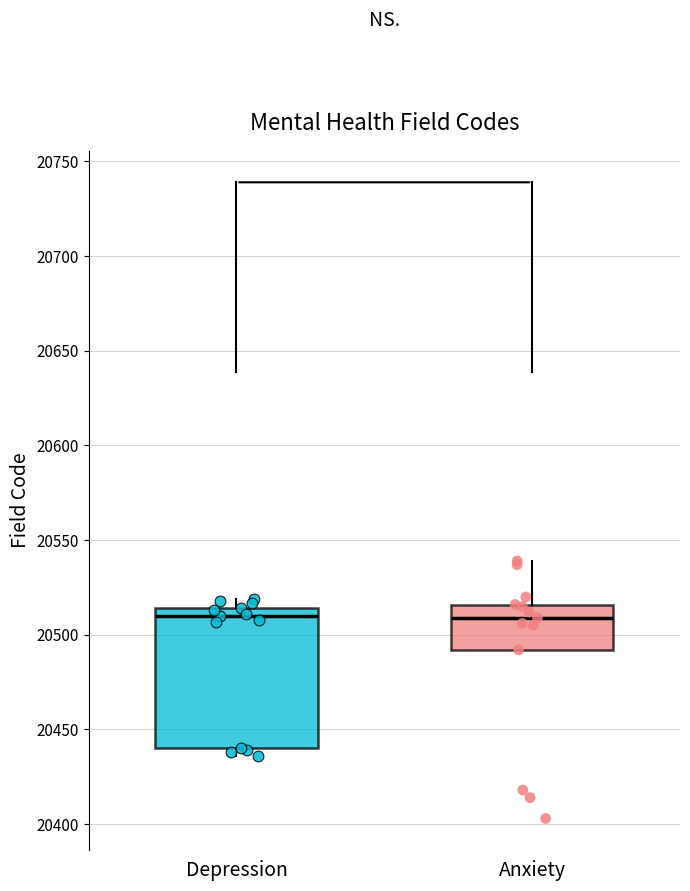

Where does the upper whisker of the box for Anxiety end on the y-axis? The values are not printed on the chart, so give them approximately, as read against the axis.

20540